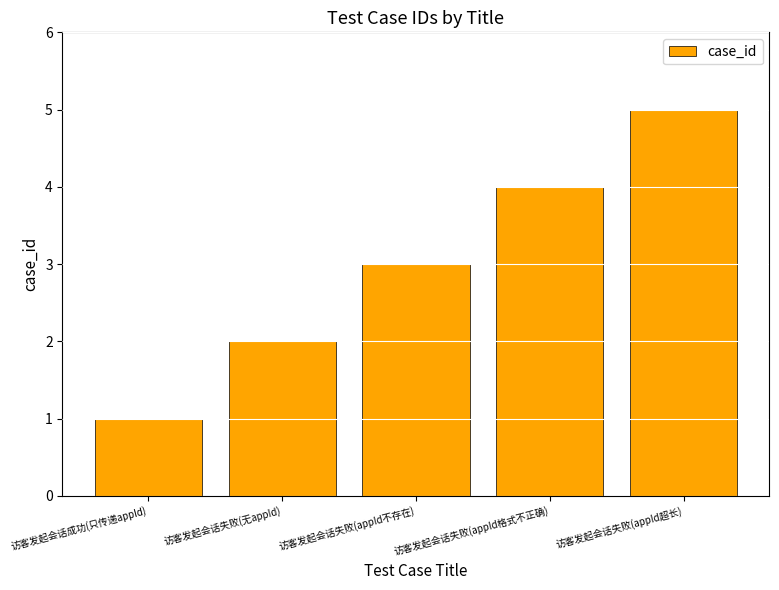

Reading right to left, extract all data points from this chart.

5	4	3	2	1